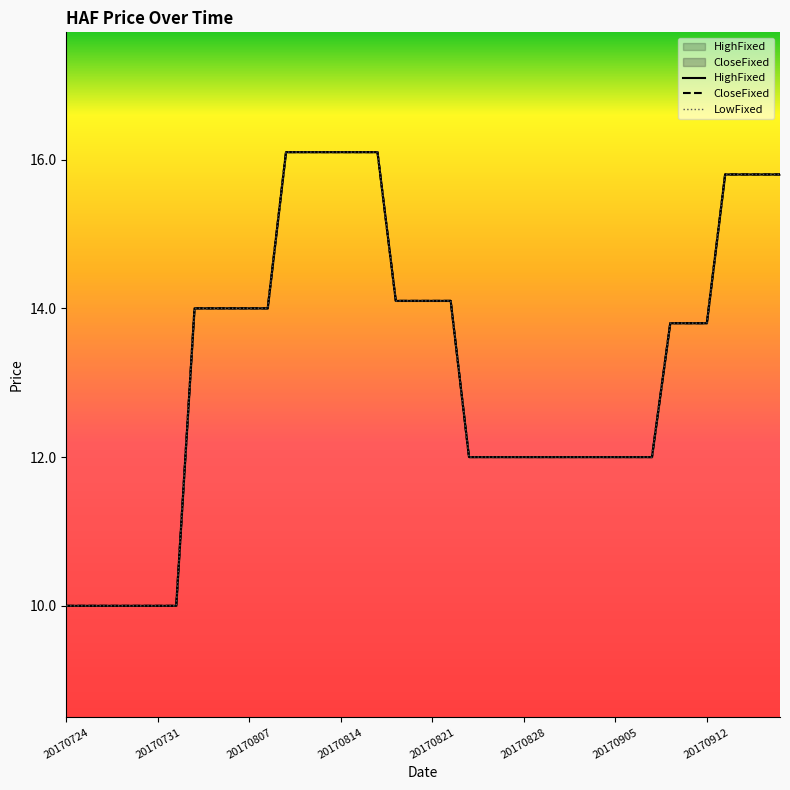

True or false: HighFixed has more than 0 points higher than both neighbors.

False